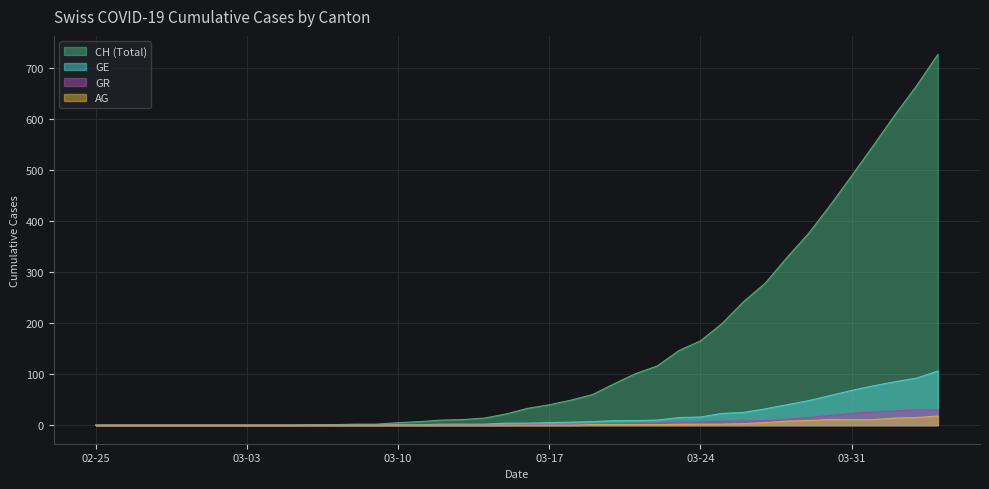

True or false: GE and AG intersect in this chart.

False